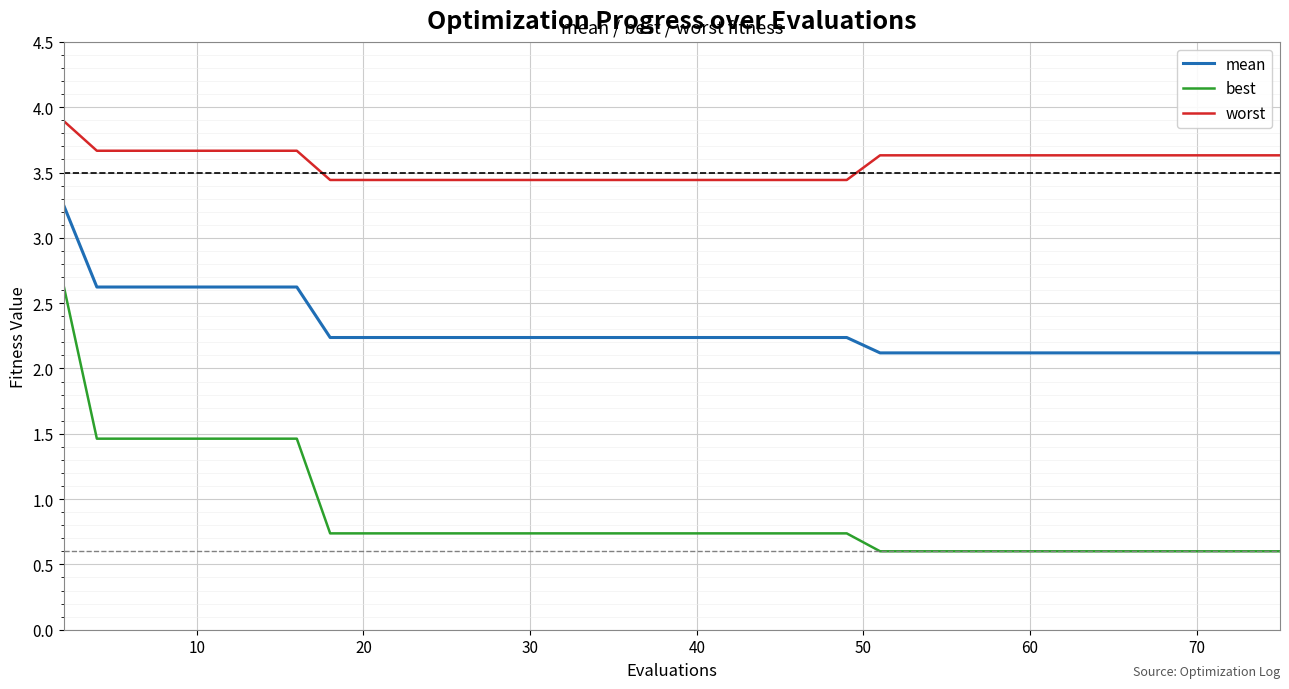

How many lines are shown in the chart?

3